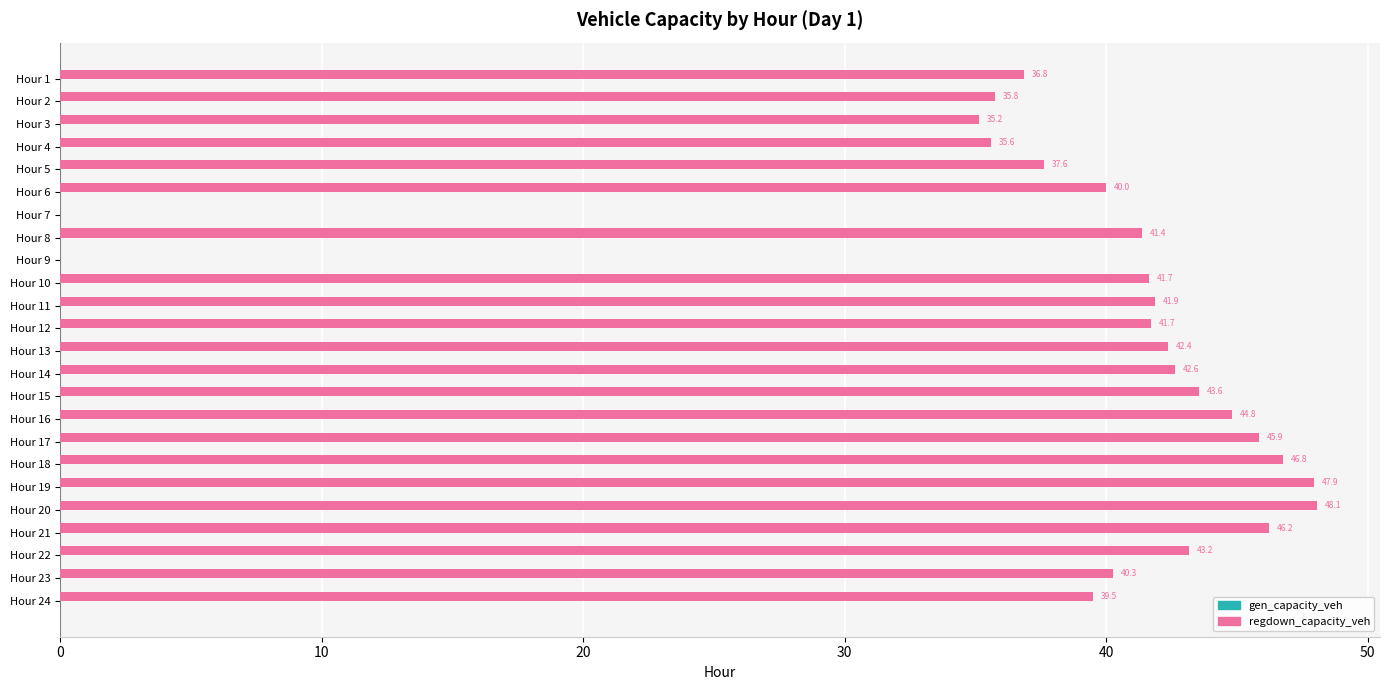

What is the change in value from Hour 7 to Hour 10?

+41.7